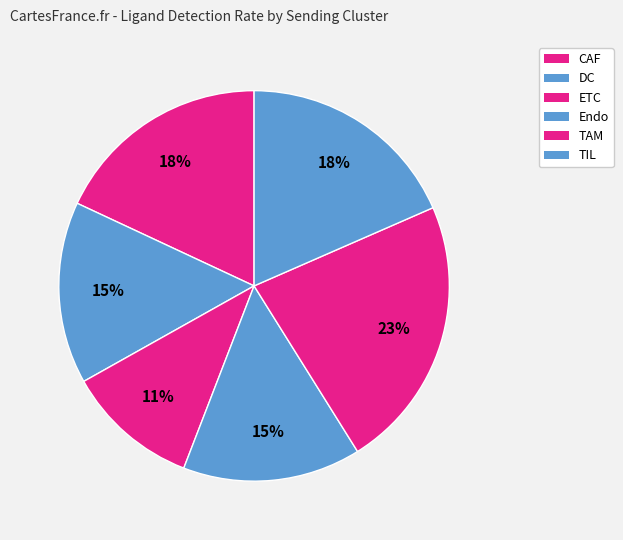

What is the change in value from DC to ETC?

-0.2